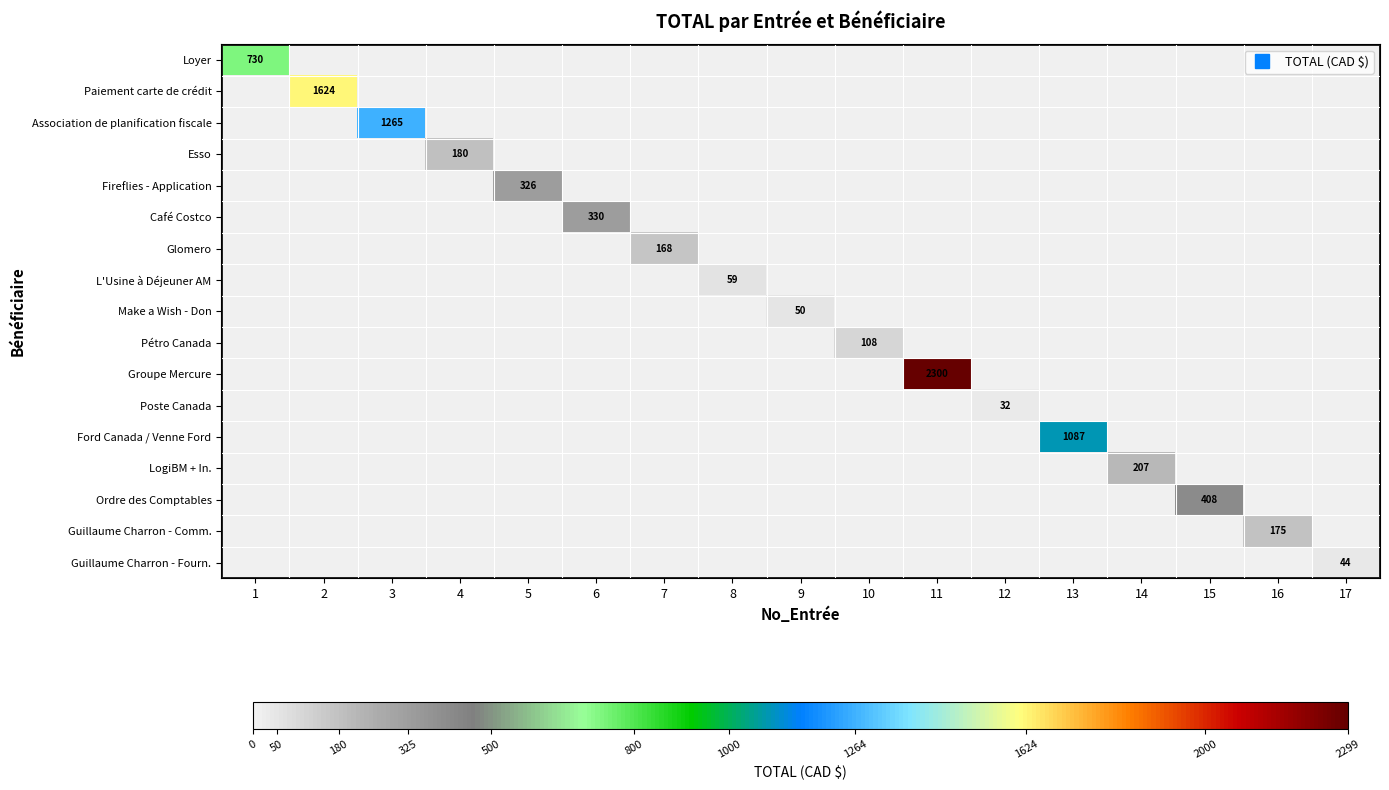

Which series has the largest range (max minus min)?

Groupe Mercure